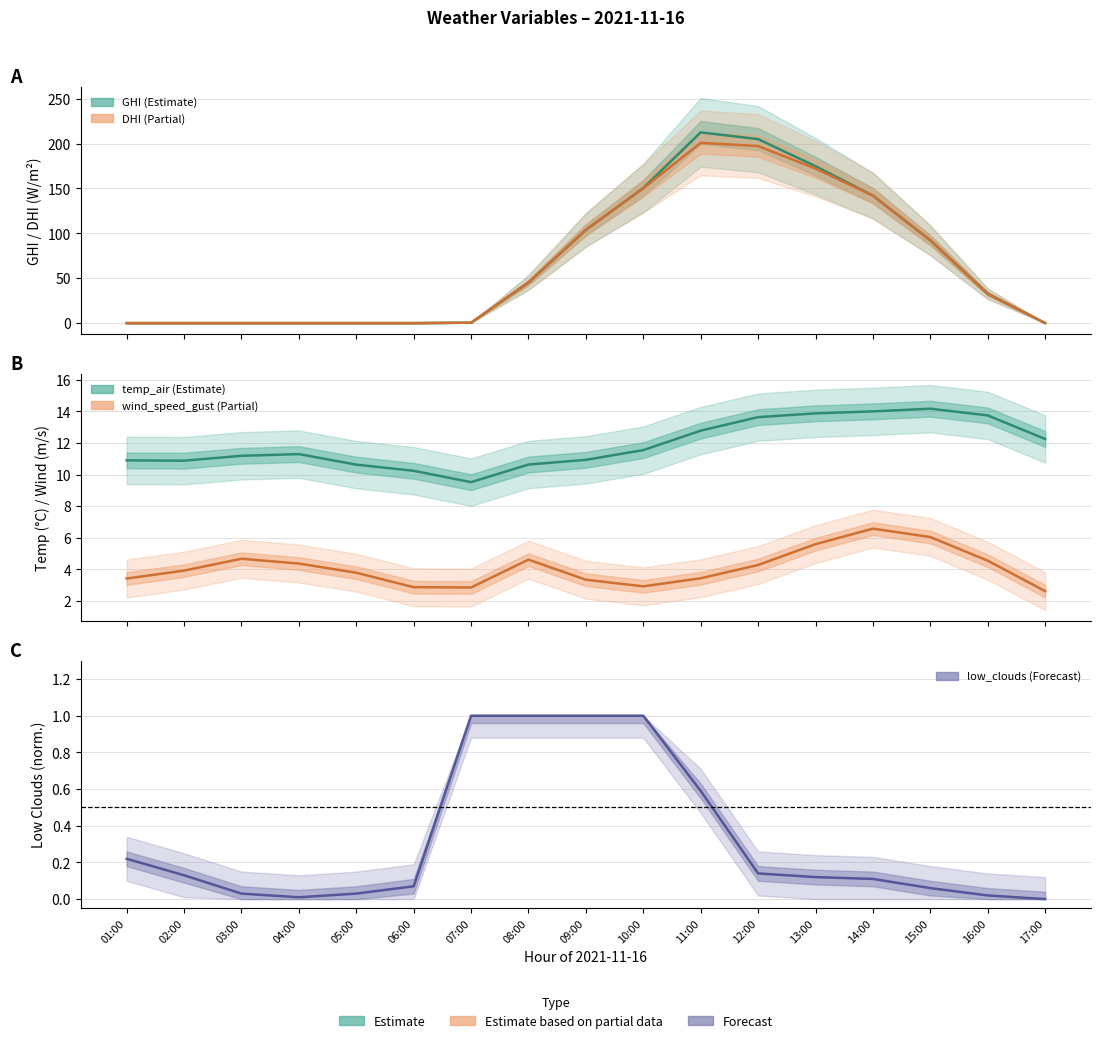

What is the sum of the temp_air values at 08:00 and 06:00?

20.9